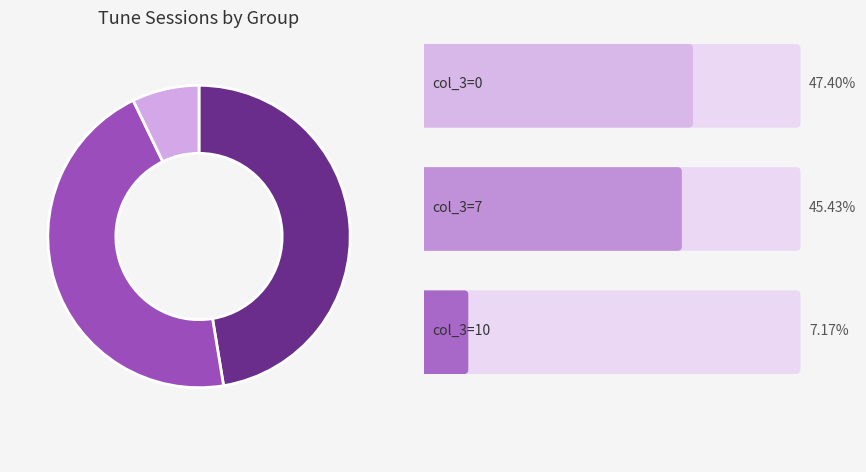

Does any single category account for the majority?

No